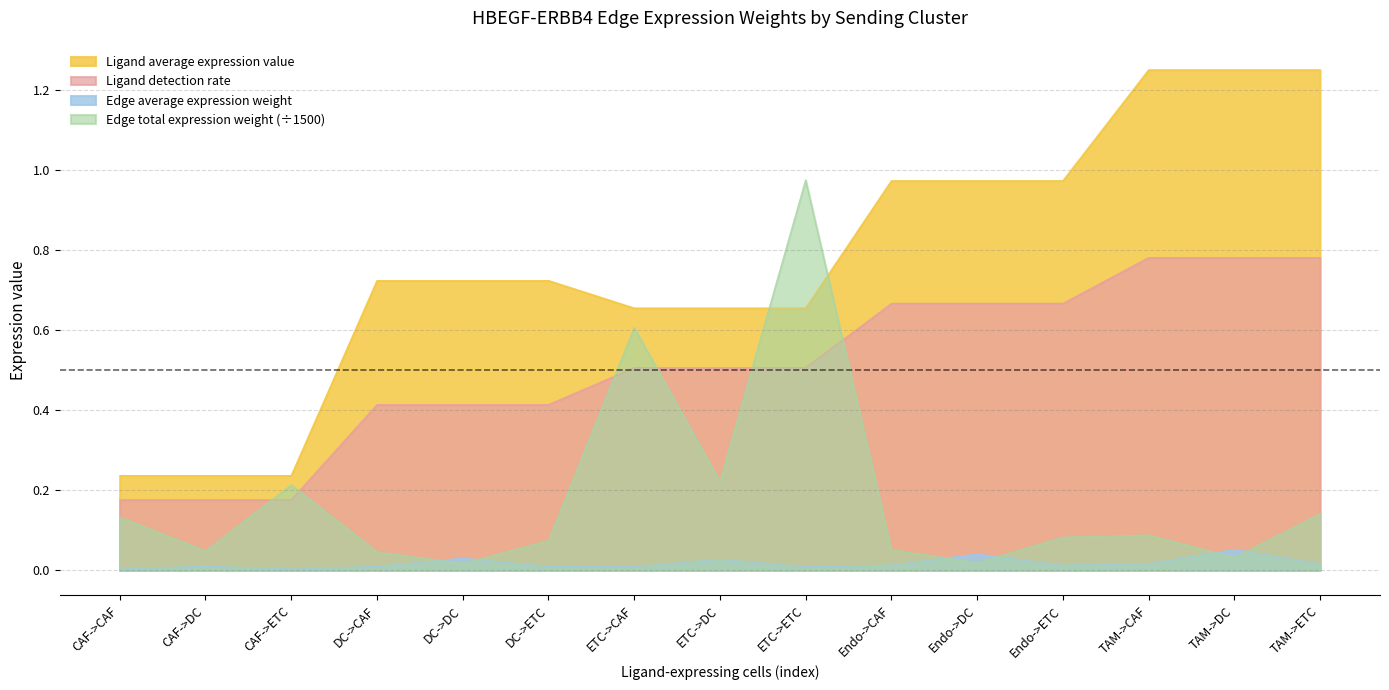

At which label is Edge total expression weight closest to 0?

DC->DC